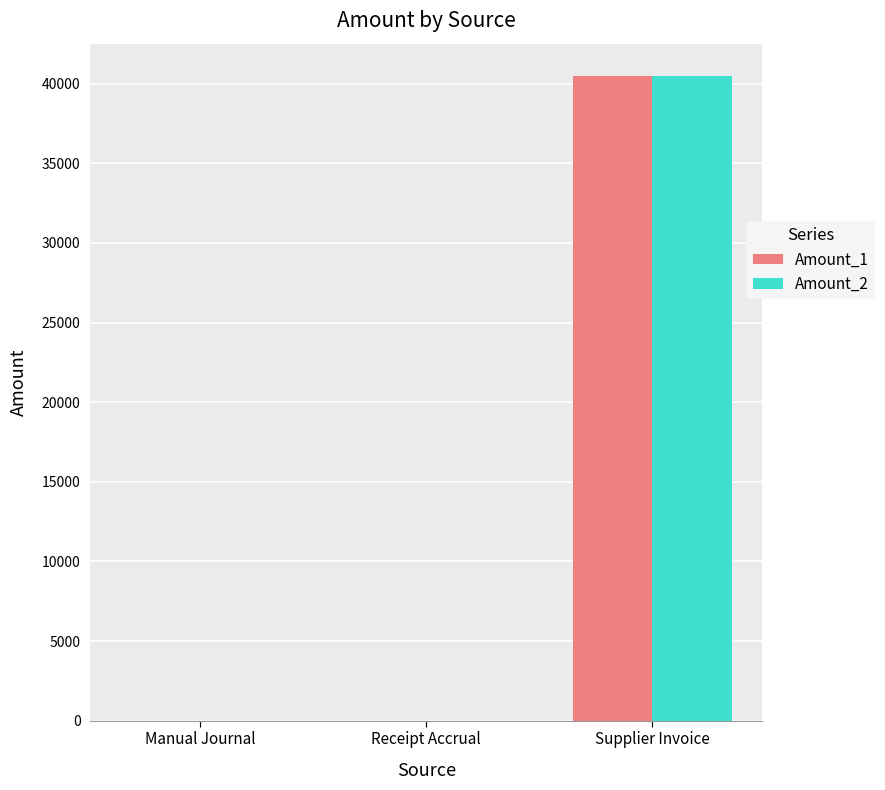

At which category is the sum across all series the highest?

Supplier Invoice